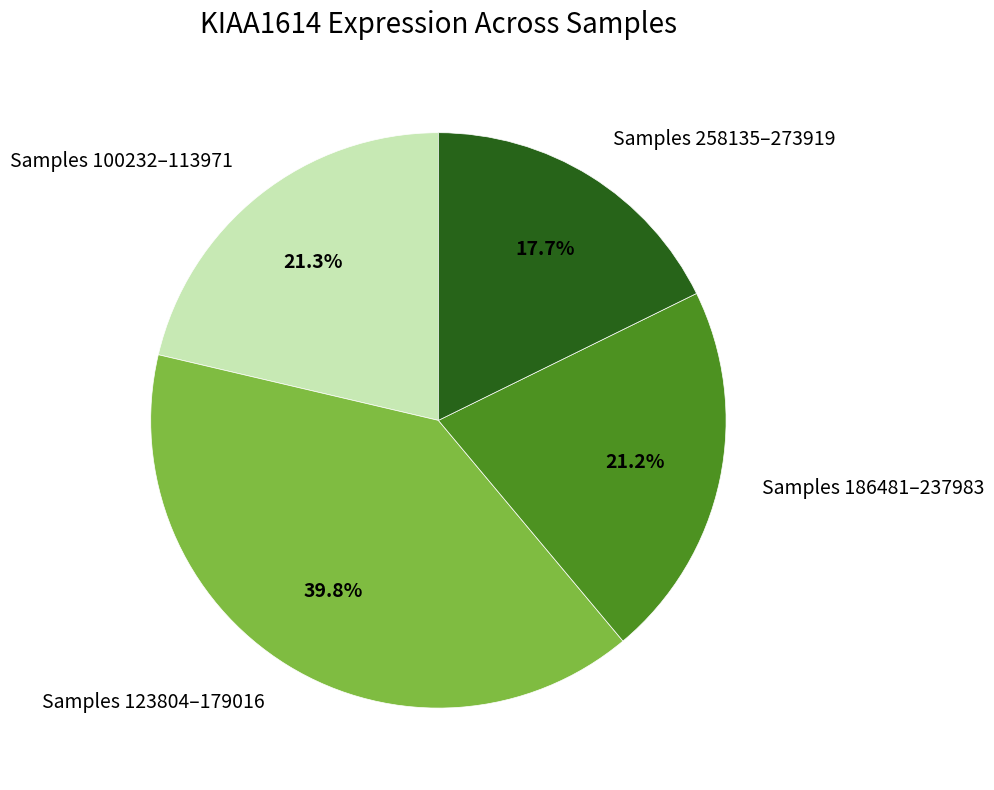

Is Samples 123804–179016 the majority of the pie?

No